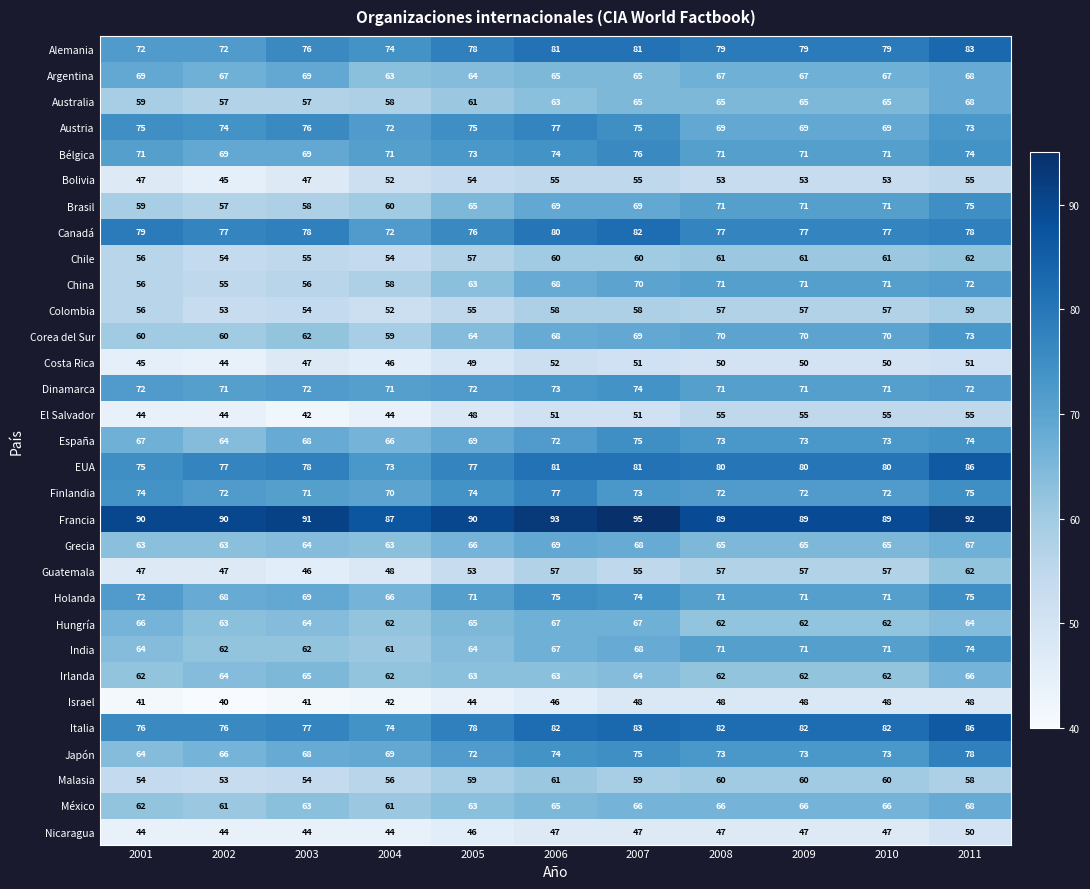

Which category has the highest value in the Nicaragua series?

2011